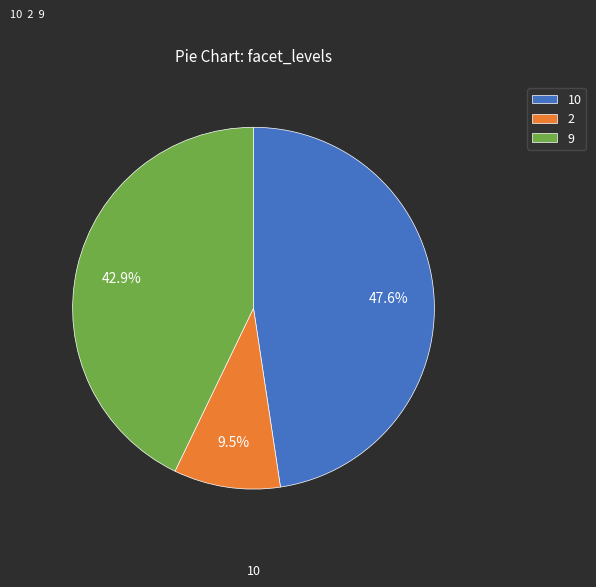

What percentage do 2 and 9 together represent?

52.4%